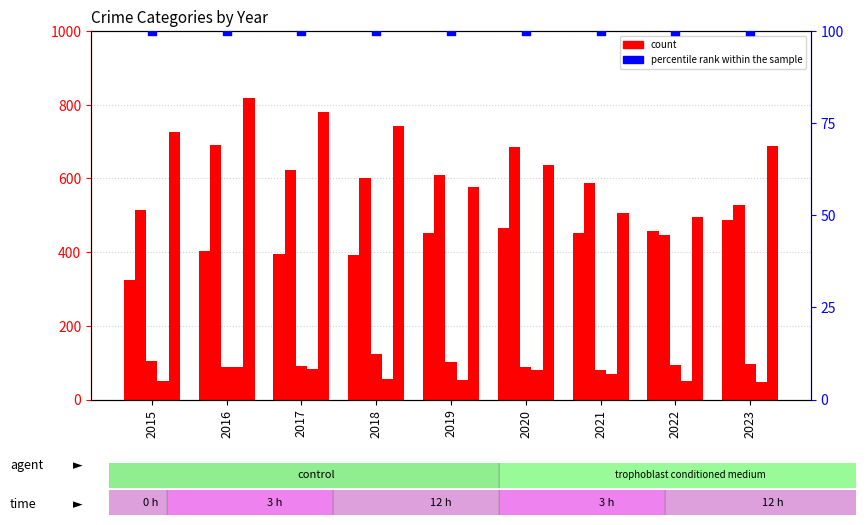

At how many categories does at least one series exceed 526?

8